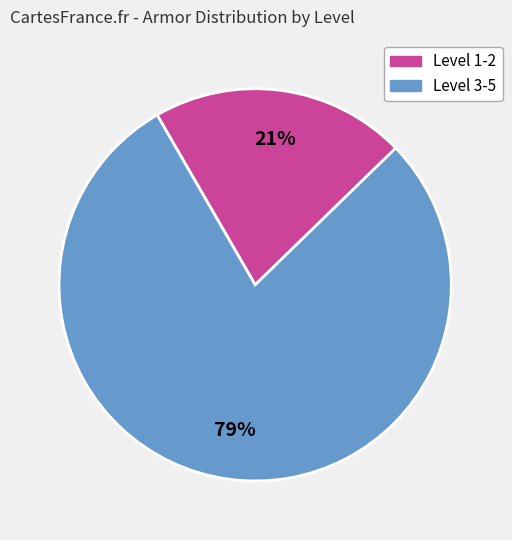

To the nearest percent, what is the average slice percentage?

50%